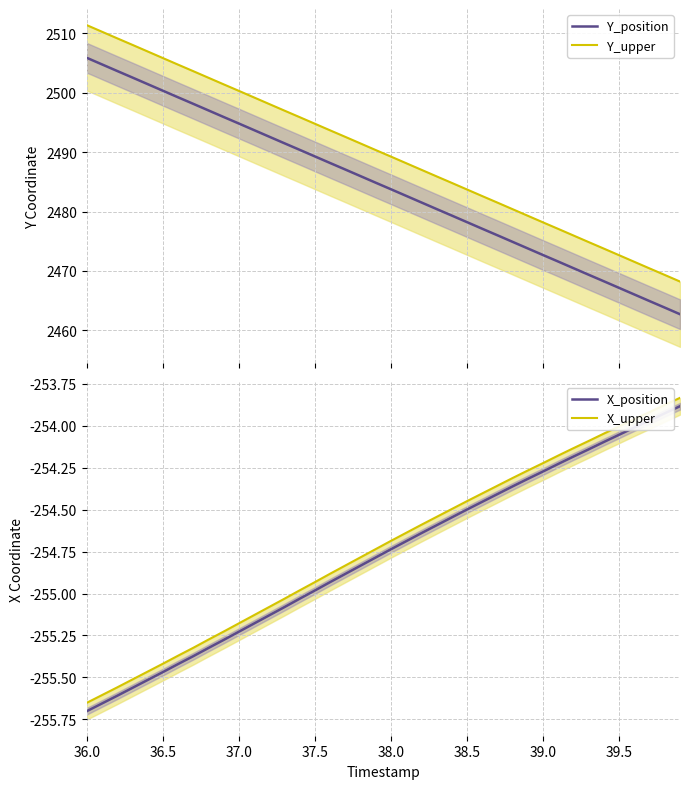

What are all the series names shown in the legend?

Y_position, Y_upper, X_position, X_upper